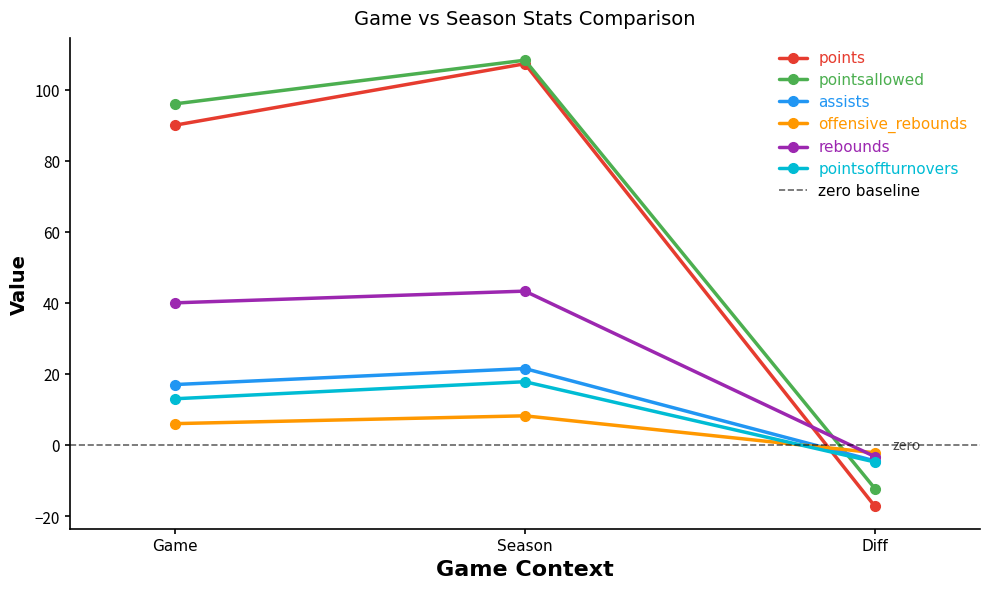

True or false: pointsoffturnovers has a value of -4.8 at Diff.

True